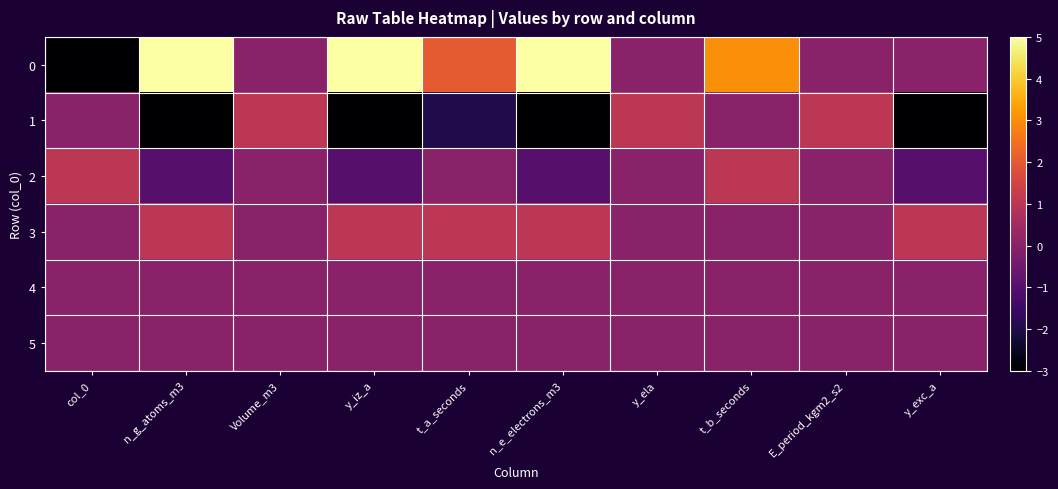

What is the minimum value shown in the chart?

-3